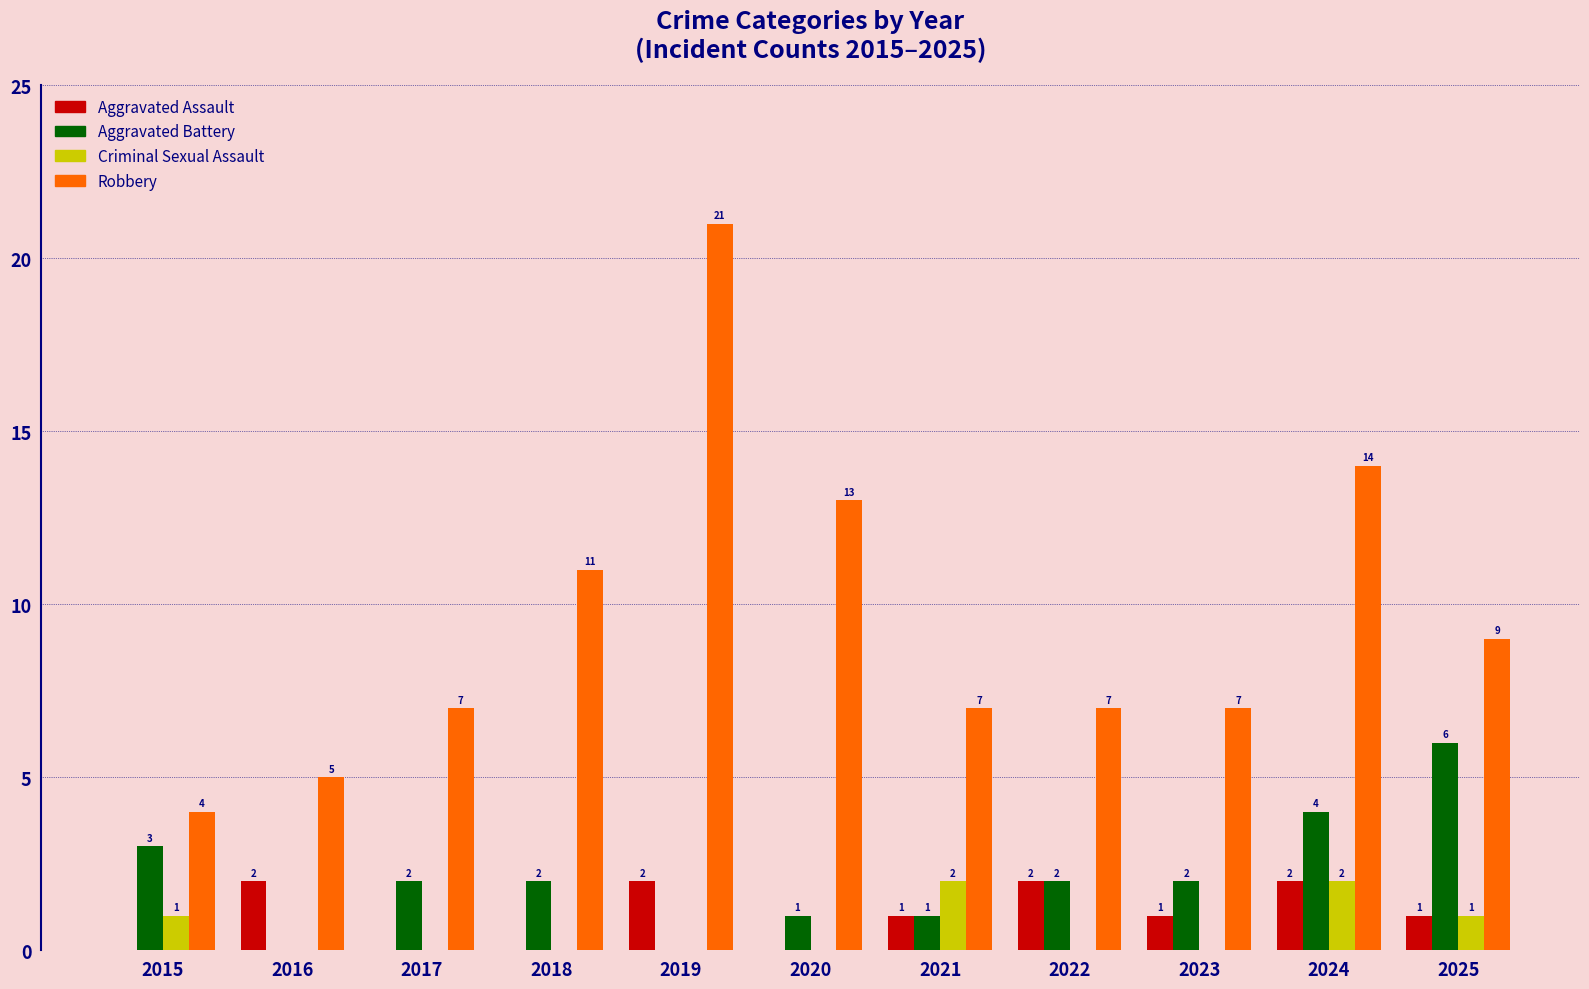

The value of Aggravated Assault at 2023 is 2. True or false?

False